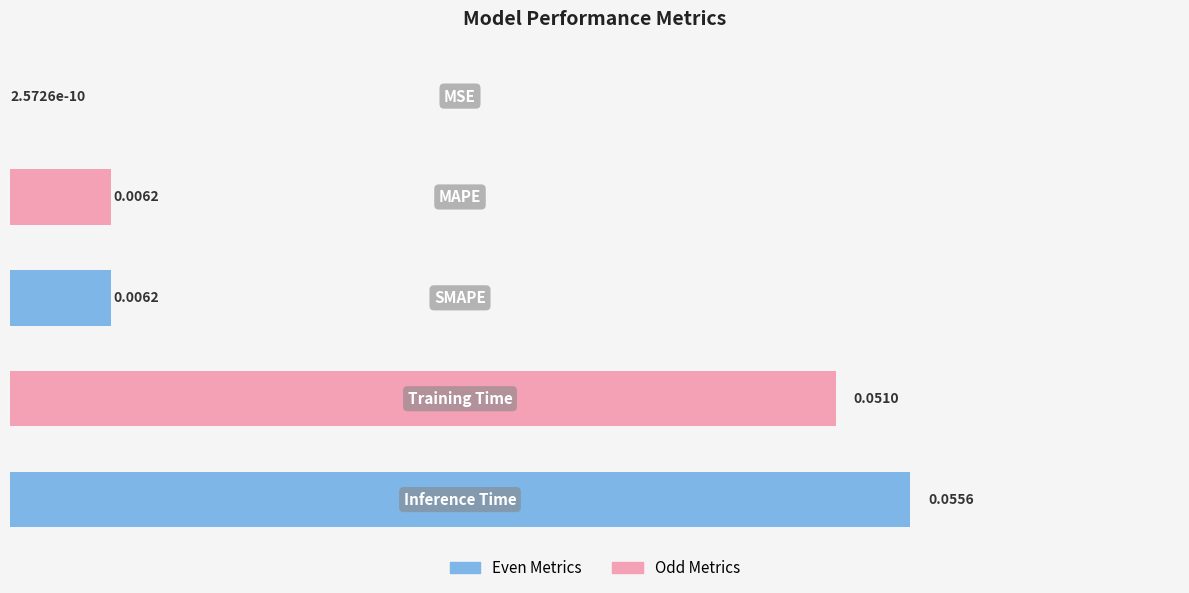

What is the maximum value shown in the chart?

0.1